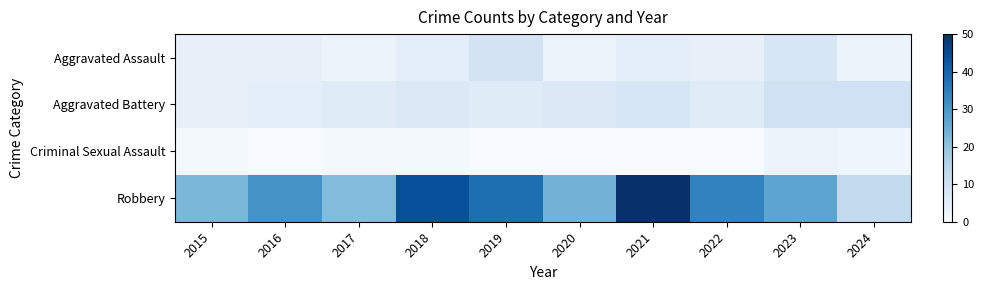

Which has a higher value, 2015 or 2021?

2021